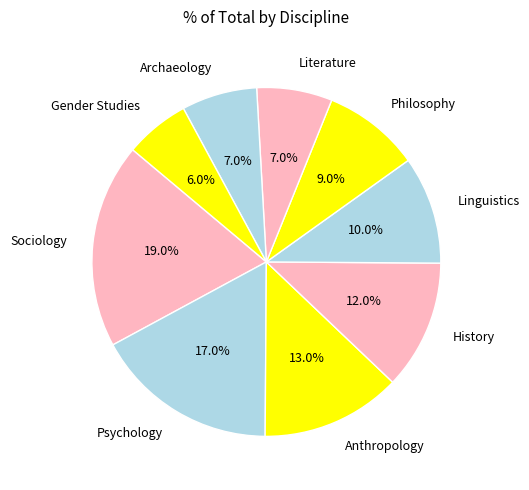

What percentage is NOT represented by Archaeology?

93.0%